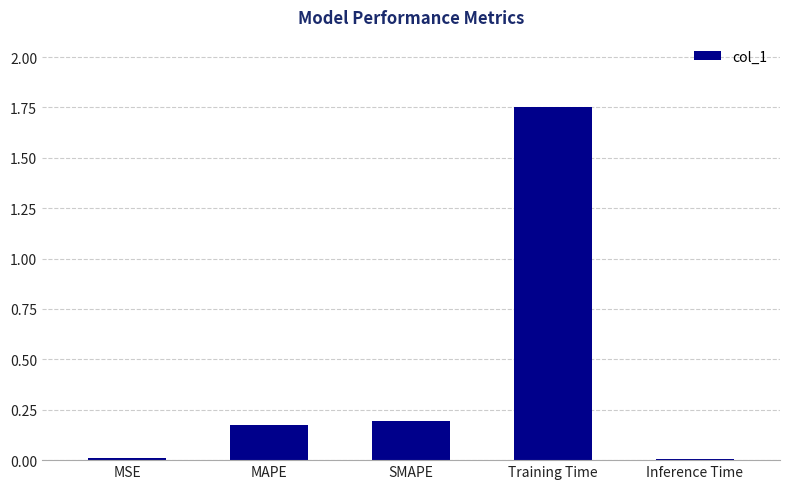

What is the change in value from SMAPE to Training Time?

+1.6